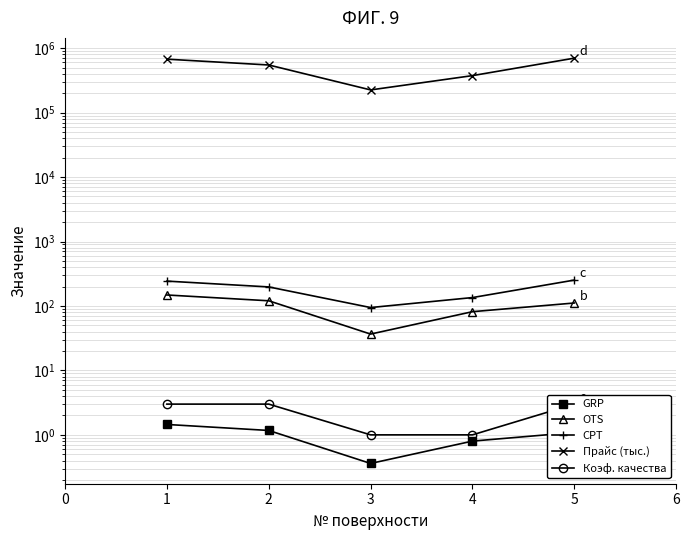

Is it true that CPT equals 141.0 at 1?

False